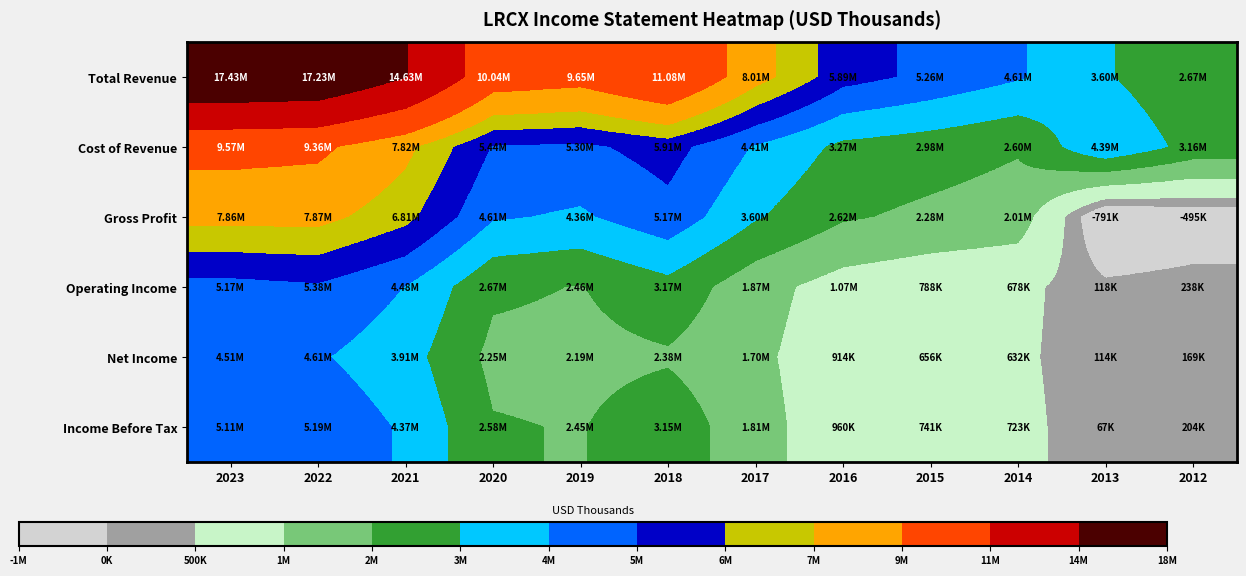

Which series has the largest total across all categories?

Total Revenue